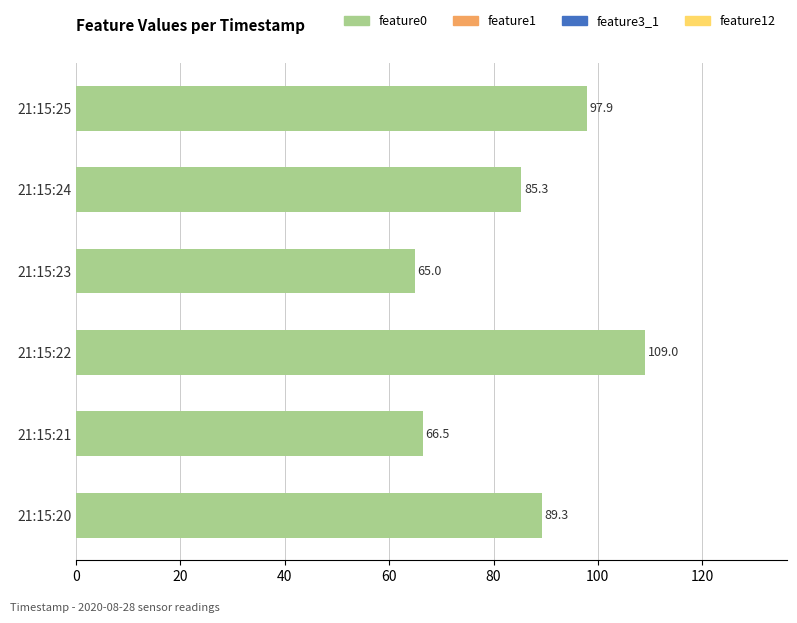

The chart shows a value of 30.9 at 21:15:20. True or false?

False